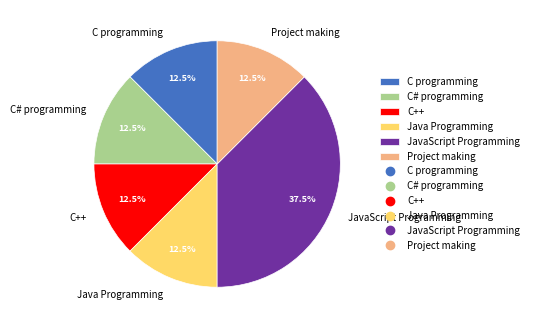

What is the ratio of the value at Project making to the value at C programming?

1.0